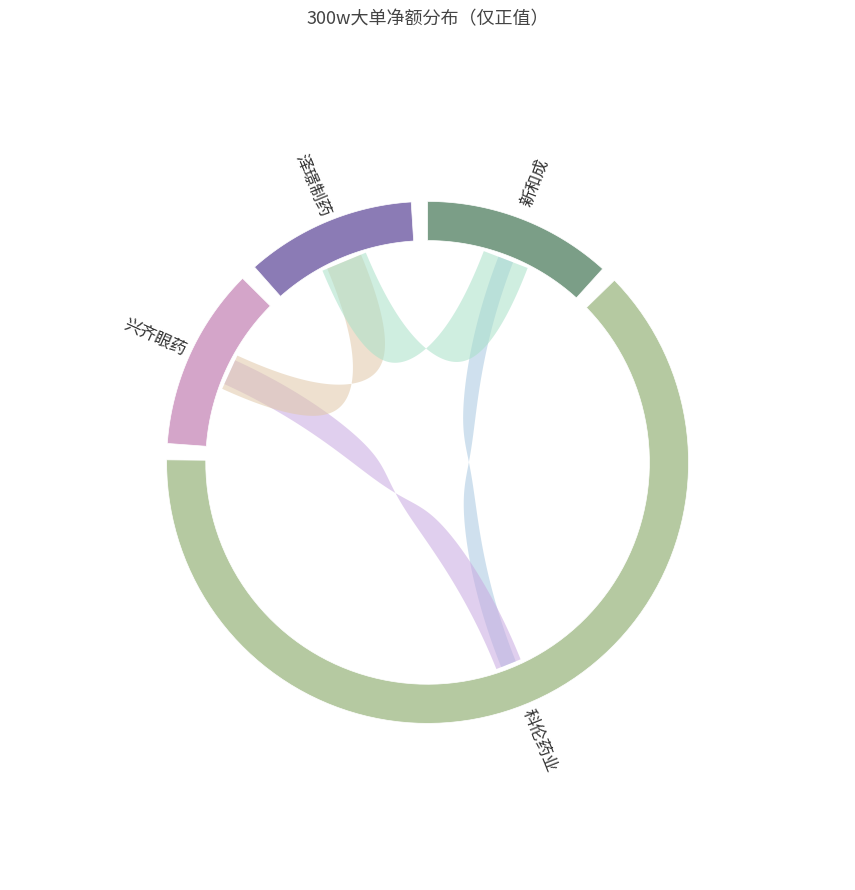

Which slice is the largest?

科伦药业